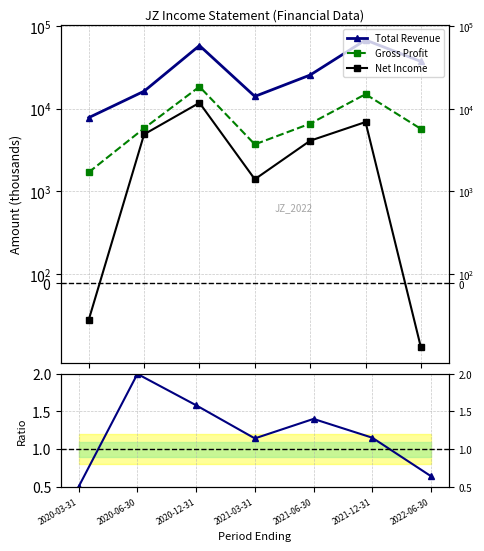

What is the difference between the second highest and second lowest values in the Net Income series?

7300.0